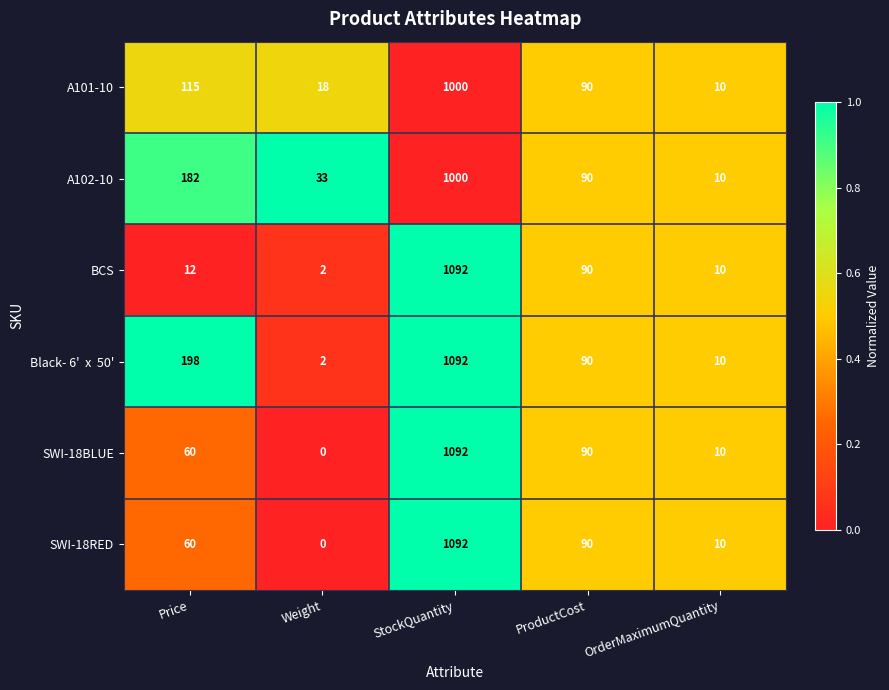

What is the difference between the highest and lowest values at Price?

186